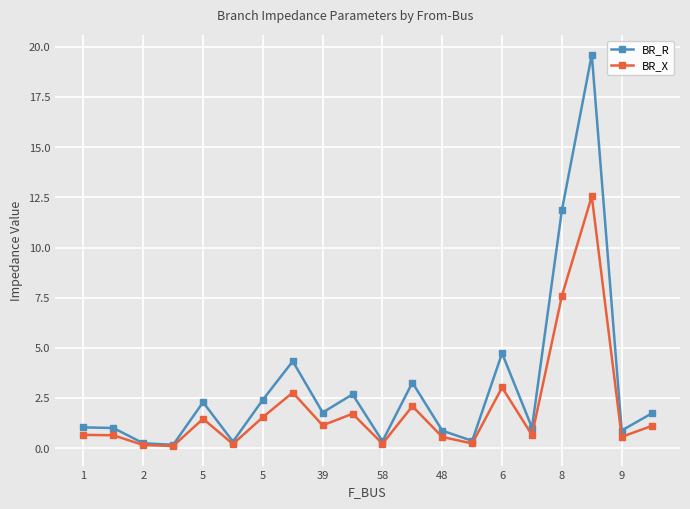

In BR_R, how many points are higher than both neighbors (excluding endpoints)?

6